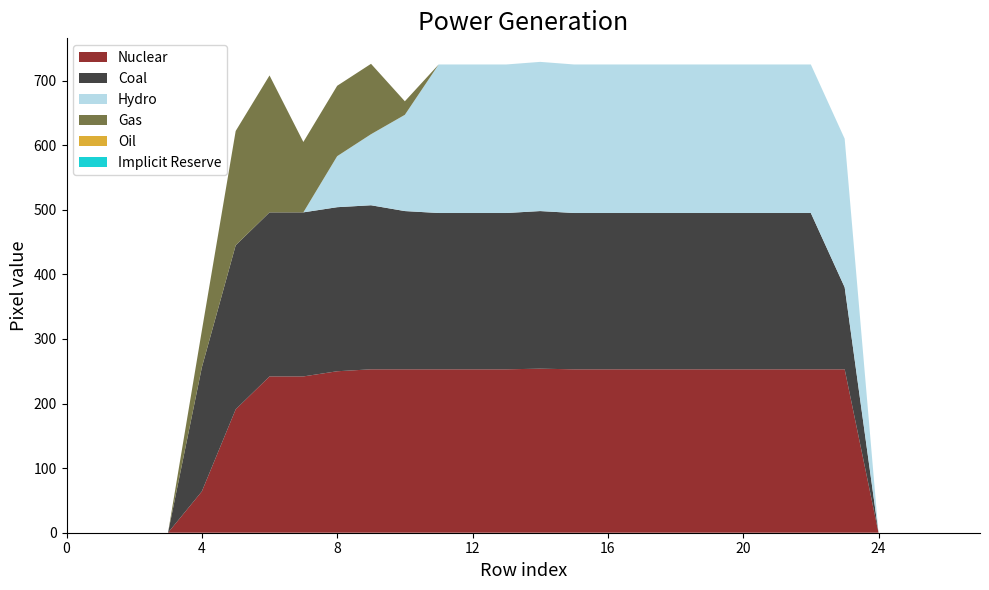

Reading right to left, extract all data points from this chart.

col_15: 0	0	0	0	253	253	253	253	253	253	253	253	253	254	253	253	253	253	253	250	242	242	191	64	0	0	0	0
col_16: 0	0	0	0	127	242	242	242	242	242	242	242	242	244	242	242	242	245	254	254	254	254	254	192	0	0	0	0
col_14: 0	0	0	0	230	230	230	230	230	230	230	230	230	231	230	230	230	149	110	79	0	0	0	0	0	0	0	0
col_17: 0	0	0	0	0	0	0	0	0	0	0	0	0	0	0	0	0	21	109	109	109	212	177	57	0	0	0	0
col_1: 0	0	0	0	0	0	0	0	0	0	0	0	0	0	0	0	0	0	0	0	0	0	0	0	0	0	0	0
col_2: 0	0	0	0	0	0	0	0	0	0	0	0	0	0	0	0	0	0	0	0	0	0	0	0	0	0	0	0